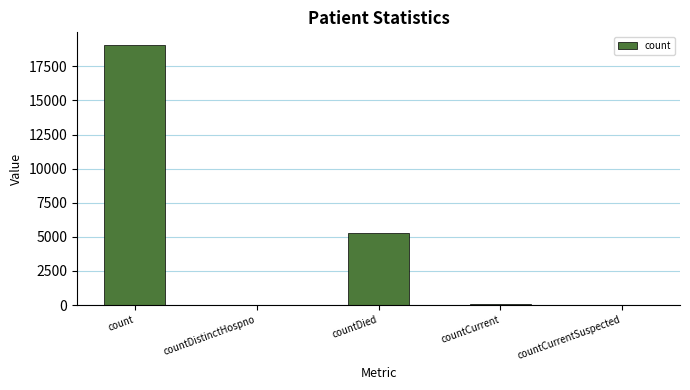

What is the change in value from count to countDied?

-13780